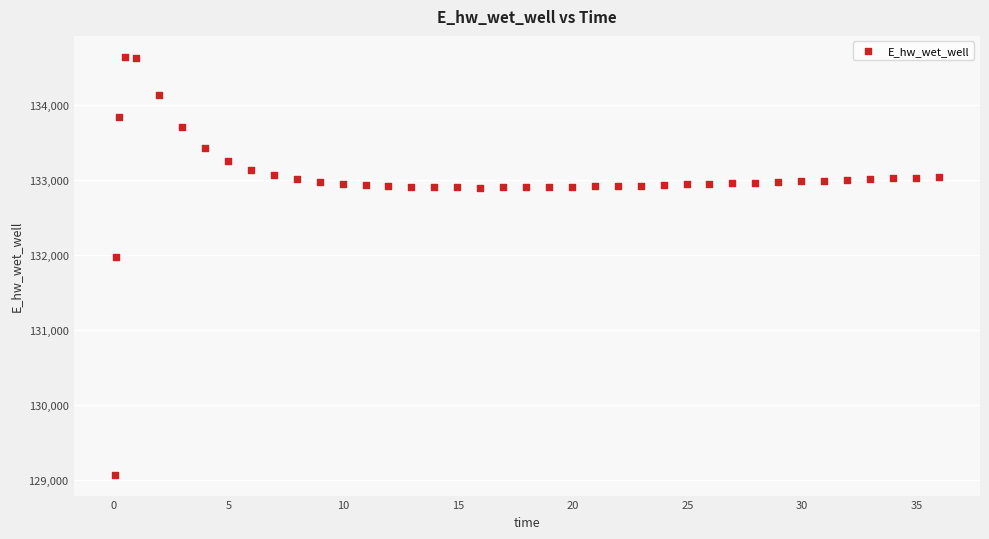

What is the range of X values (max minus min)?

35.9